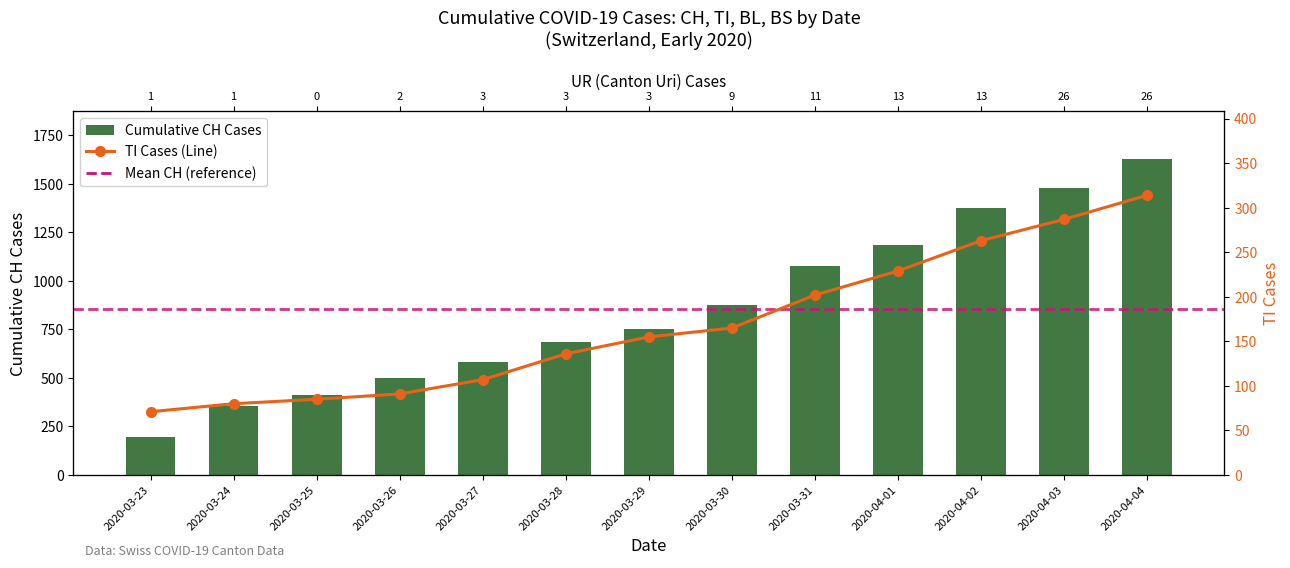

At how many categories does at least one series exceed 542?

9